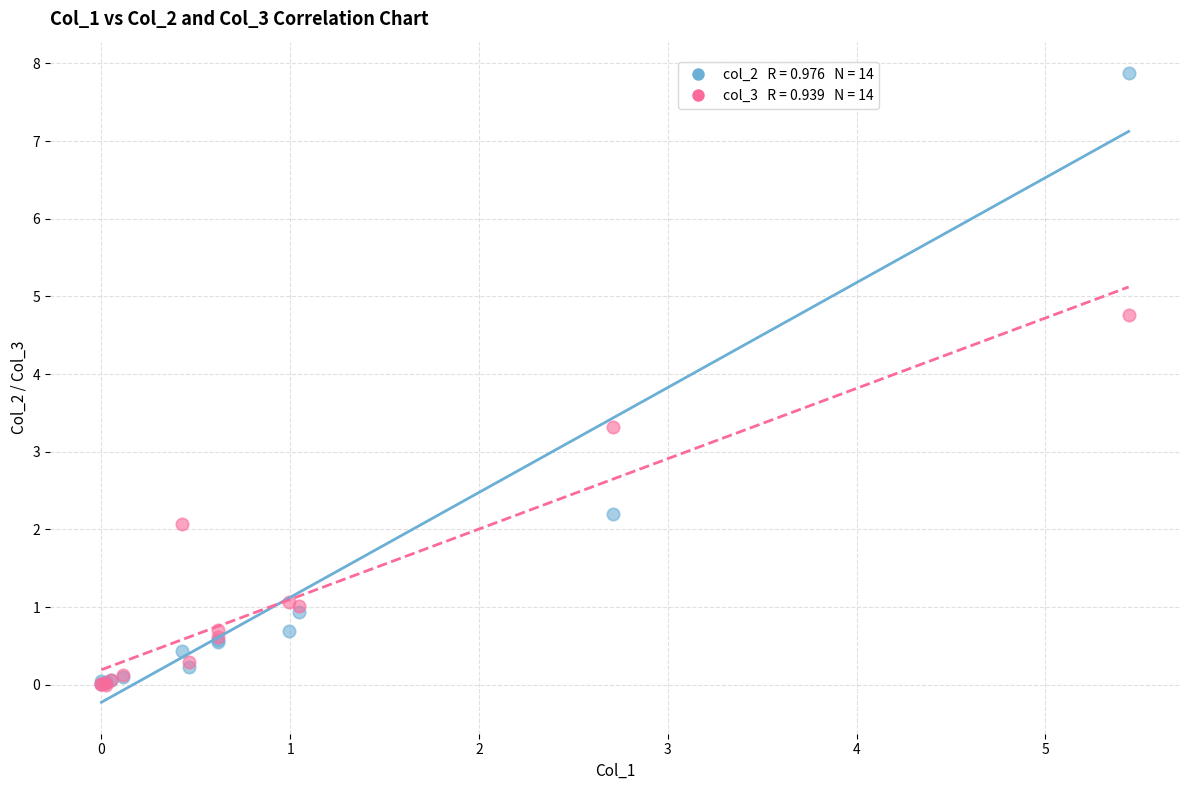

Across all series, what Y value is closest to 3?

3.3